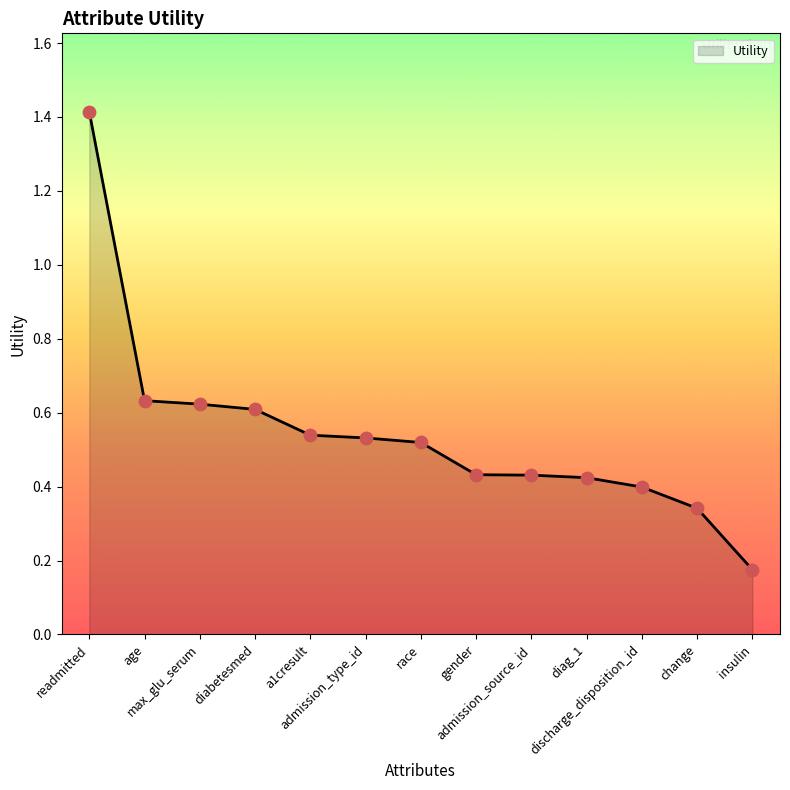

What is the change in value from age to a1cresult?

-0.1